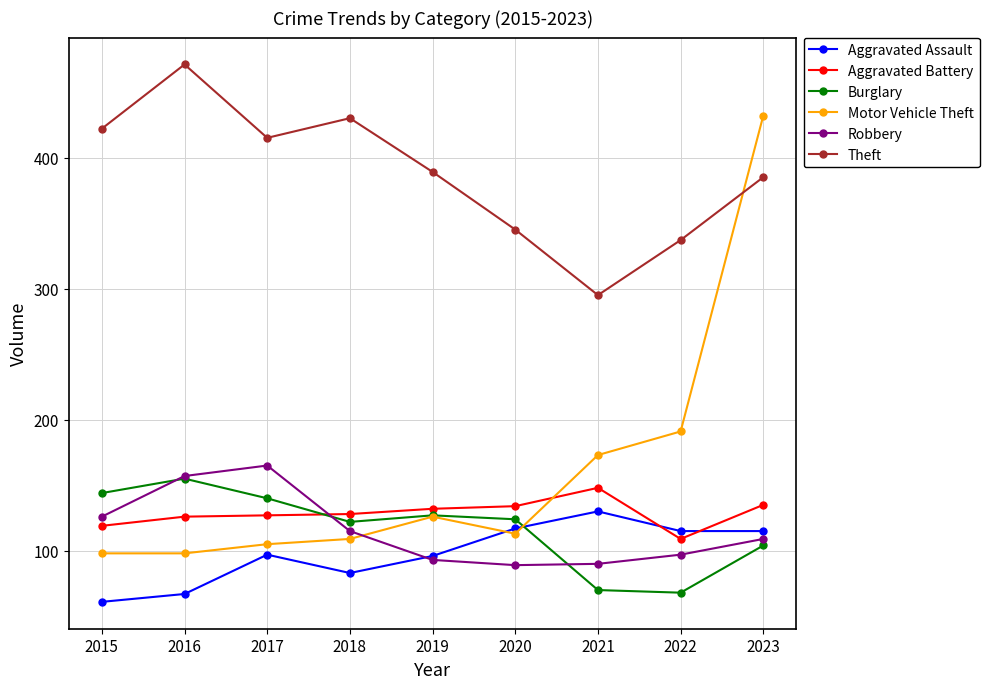

Between which two adjacent categories do Theft and Motor Vehicle Theft first intersect?

2022 and 2023